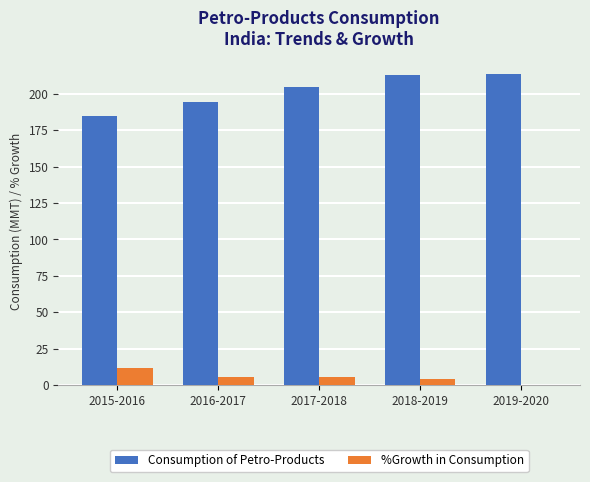

What is the maximum value for %Growth in Consumption?

11.6